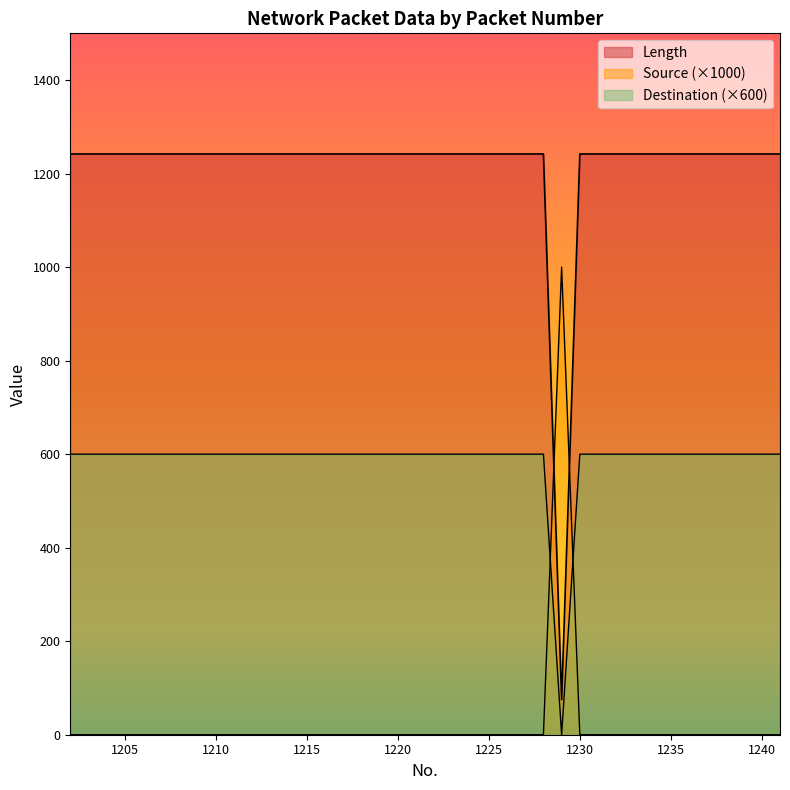

How many interior local valleys does the Length series have?

1